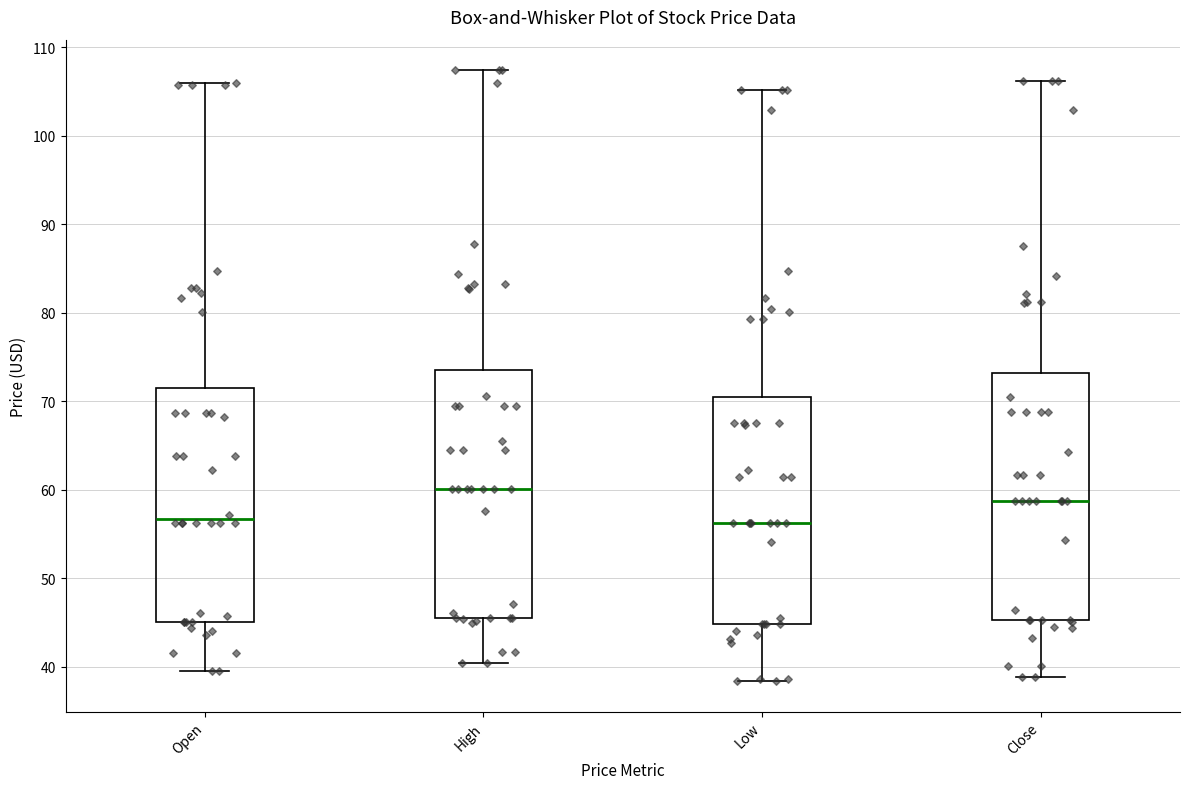

Which box's median line is the highest?

High